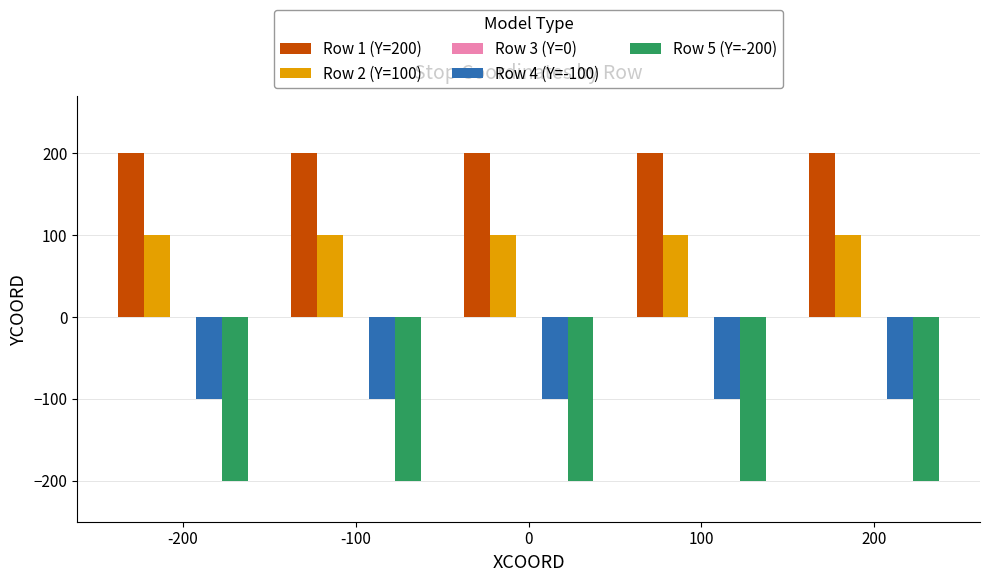

True or false: Row 2 (Y=100) has a value of 137 at 100.

False